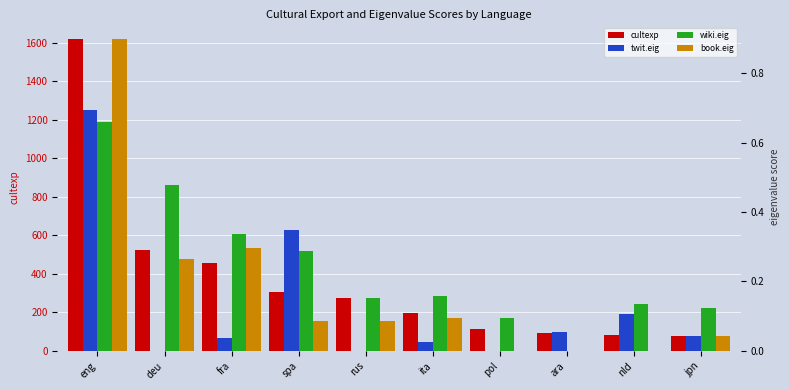

Reading left to right, extract all data points from this chart.

cultexp: eng=1617.8	deu=524.1	fra=455.5	spa=305.5	rus=272.9	ita=198.1	pol=112.6	ara=94.5	nld=81.3	jpn=75.0
twit.eig: eng=0.7	deu=0.0	fra=0.0	spa=0.3	rus=0.0	ita=0.0	pol=0.0	ara=0.1	nld=0.1	jpn=0.0
wiki.eig: eng=0.7	deu=0.5	fra=0.3	spa=0.3	rus=0.2	ita=0.2	pol=0.1	ara=0.0	nld=0.1	jpn=0.1
book.eig: eng=0.9	deu=0.3	fra=0.3	spa=0.1	rus=0.1	ita=0.1	pol=0.0	ara=0.0	nld=0.0	jpn=0.0